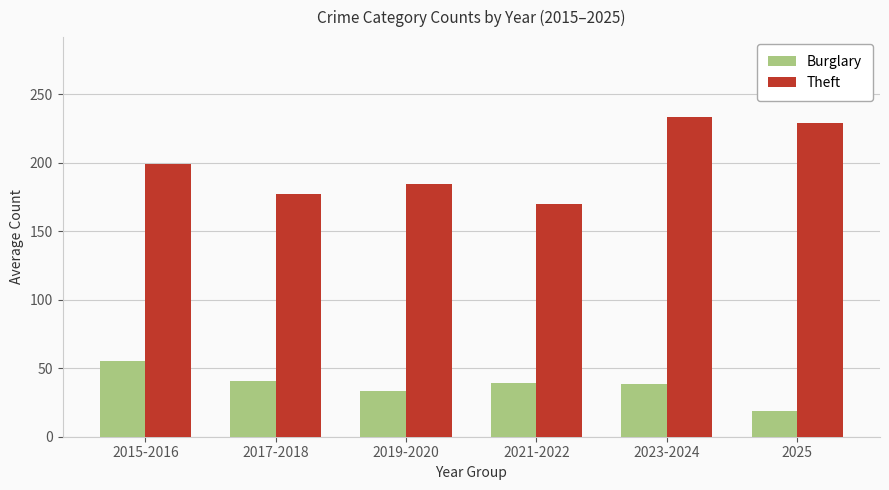

What is the difference between the maximum and minimum values in the Theft series?

63.5